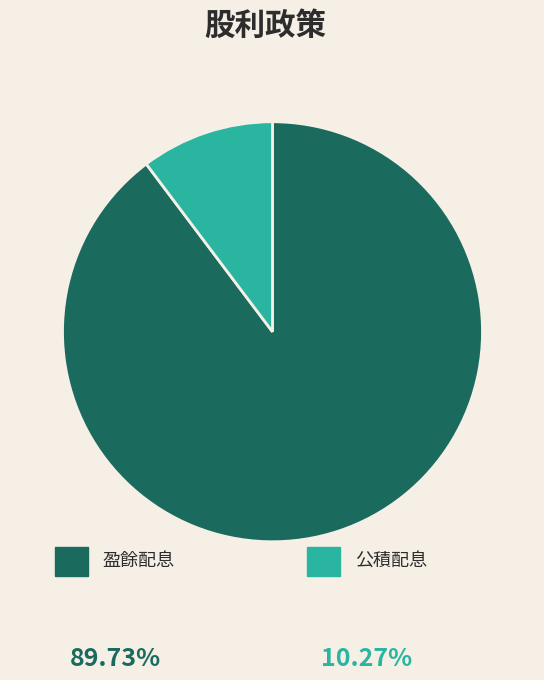

Is there any slice that represents more than half of the pie?

Yes